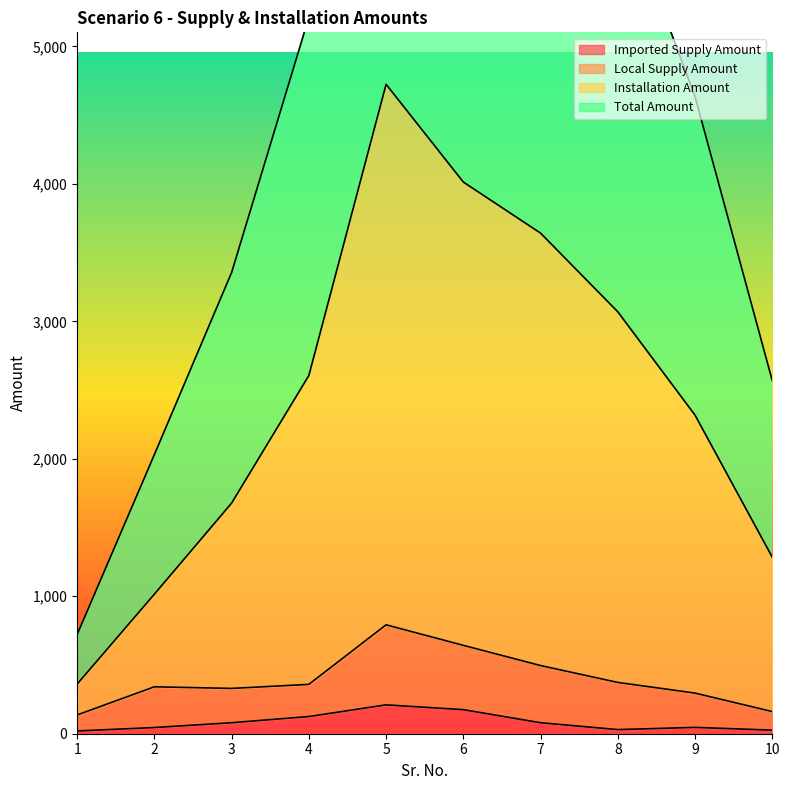

Is it true that Imported Supply Amount equals 132.8 at 7?

False